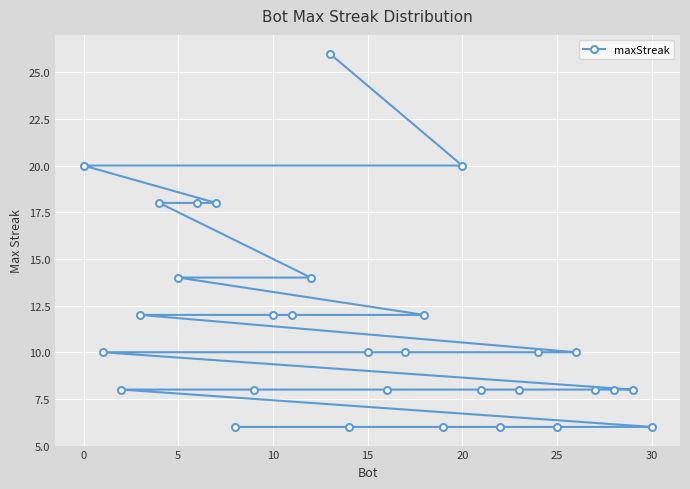

What is the value of the 5th point from the left?

18